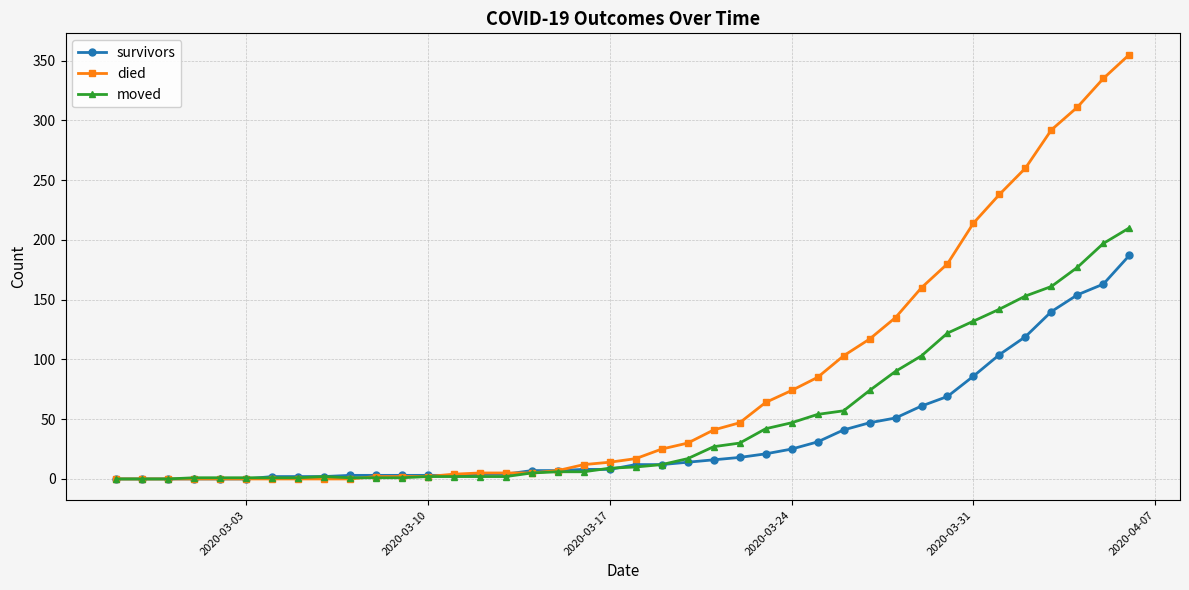

Does the chart display data point markers on the line(s)?

Yes